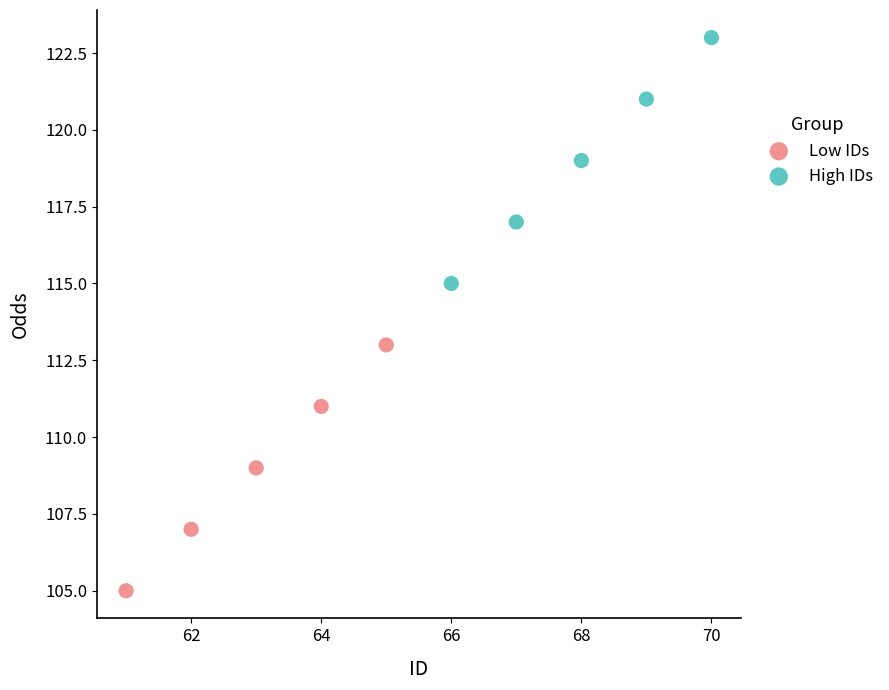

What are all the series names shown in the legend?

Low IDs, High IDs